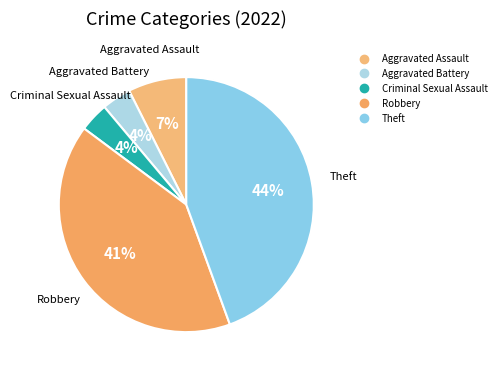

To the nearest percent, what portion does Theft represent?

44%